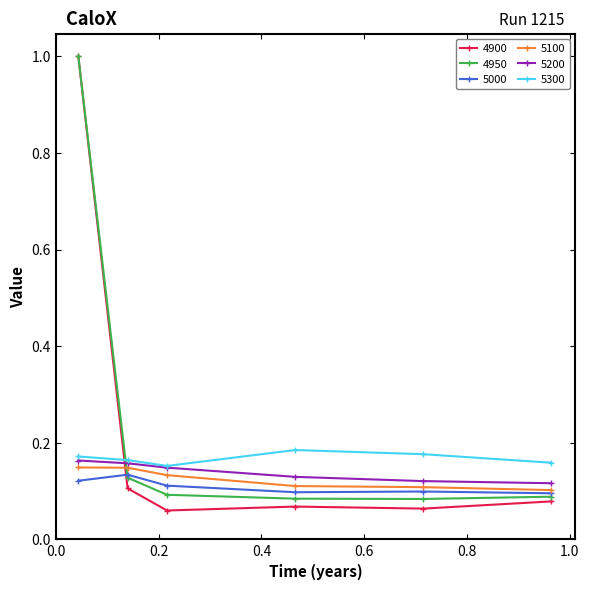

True or false: 5200 has more than 2 interior local peaks.

False